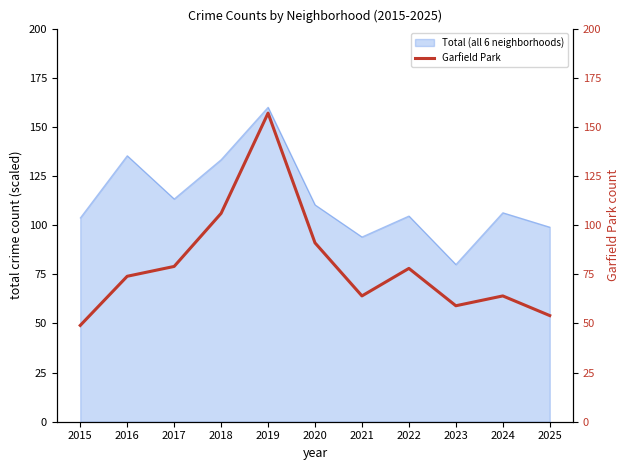

True or false: Total (all 6 neighborhoods) has a value of 99.0 at 2025.

True